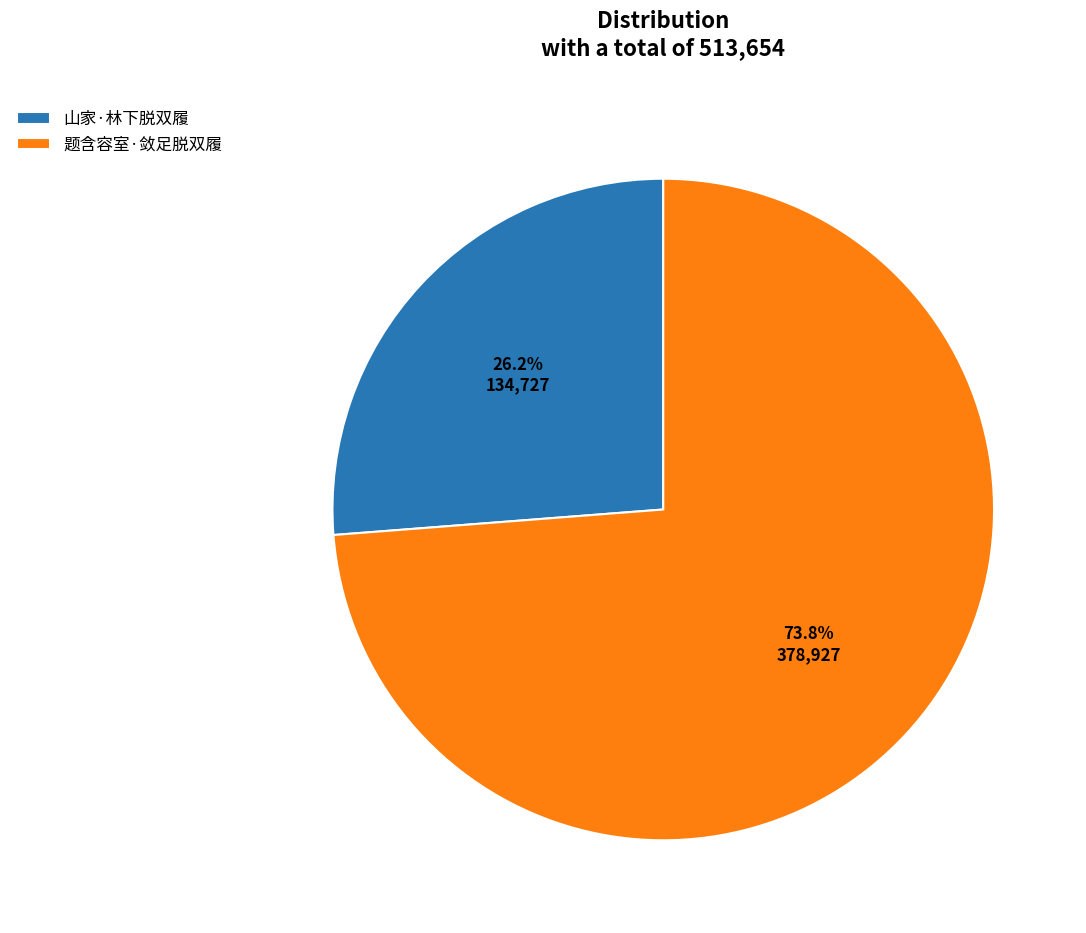

Is the sum of 山家·林下脱双履 and 题含容室·敛足脱双履 greater than half?

Yes